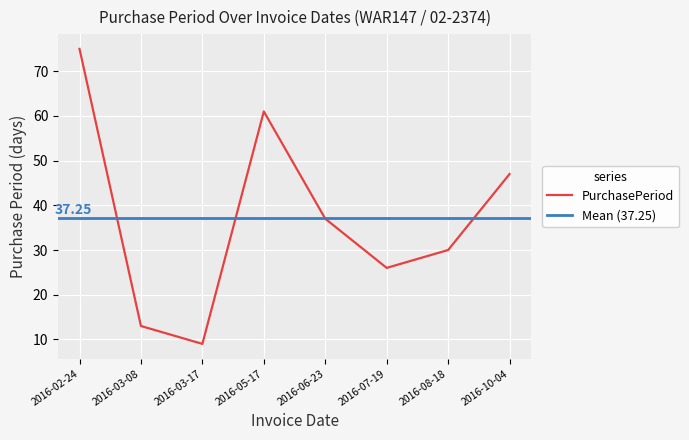

What is the sum of the values at 2016-10-04 and 2016-05-17?

108